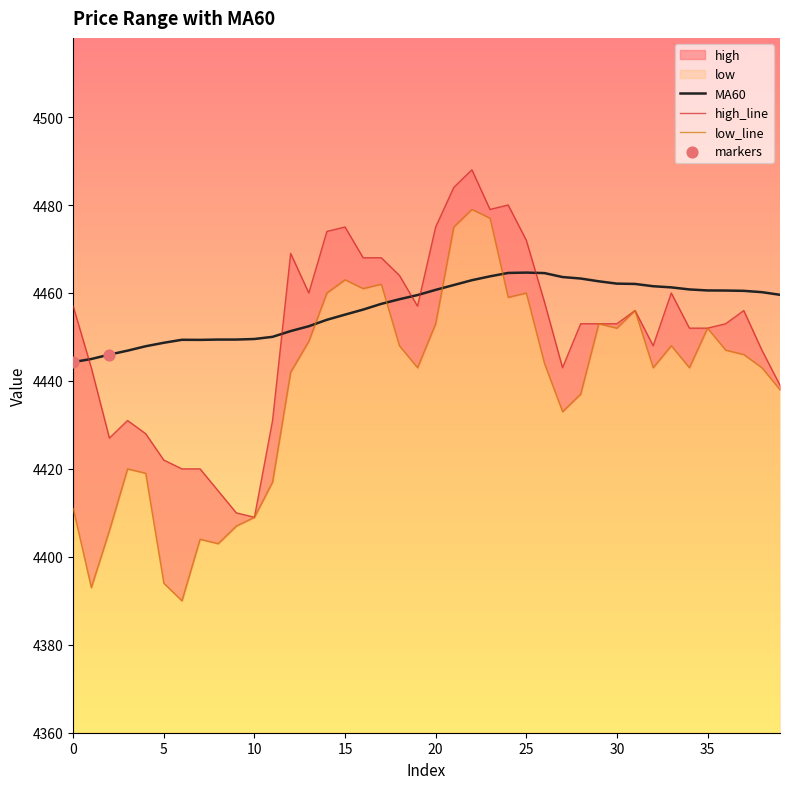

Which series has the widest spread of Y values?

low